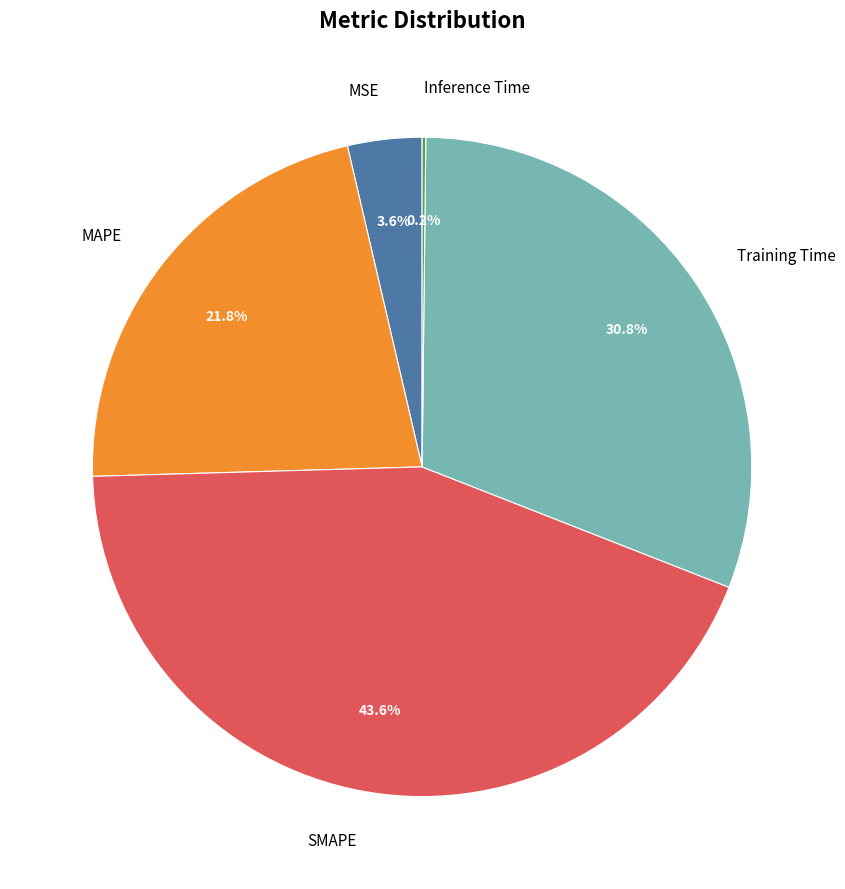

What portion of the pie excludes Training Time?

69.2%